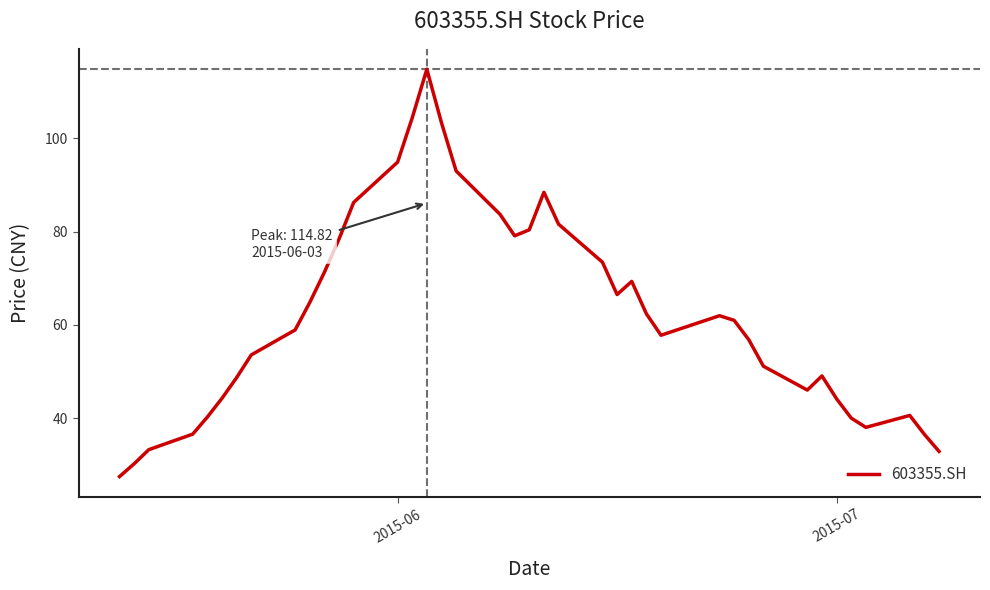

Does the chart have visible grid lines?

No